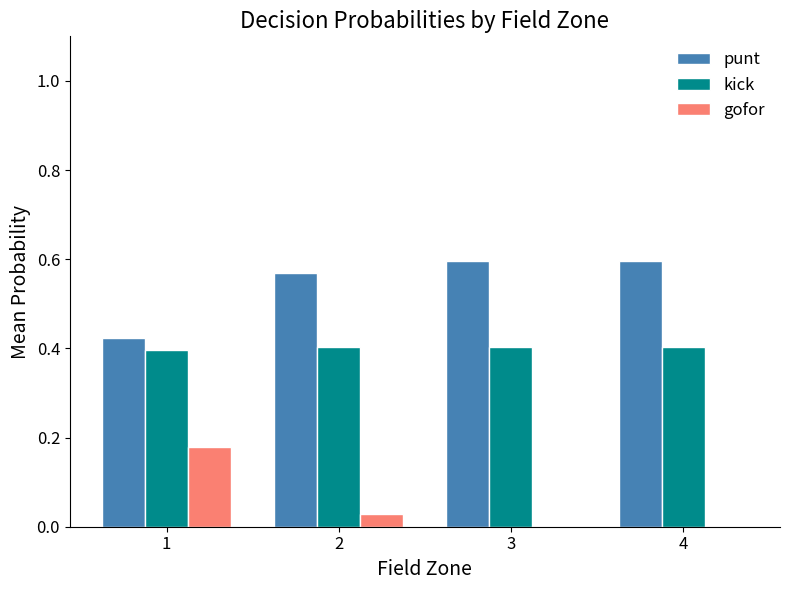

The value of kick at 3 is 0.4. True or false?

True